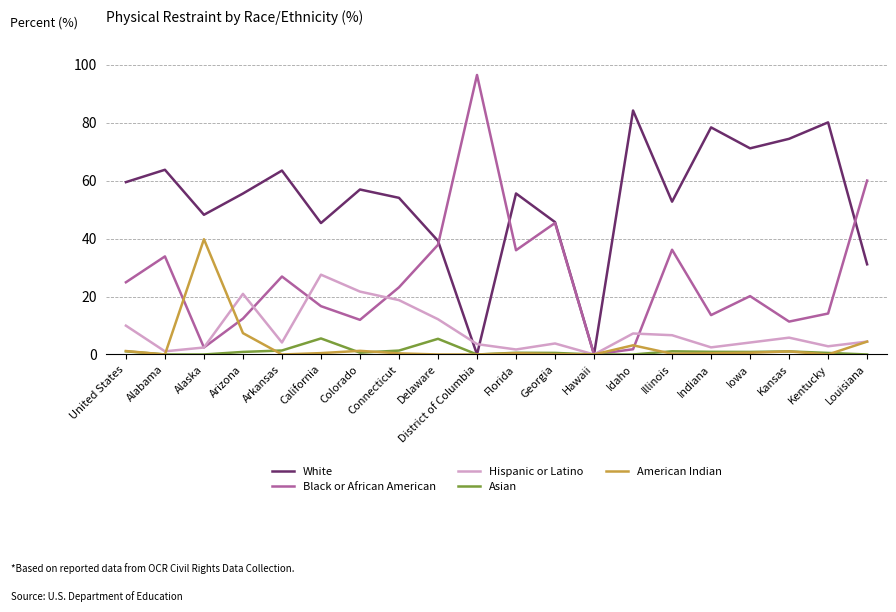

Which category has the highest value in the White series?

Idaho